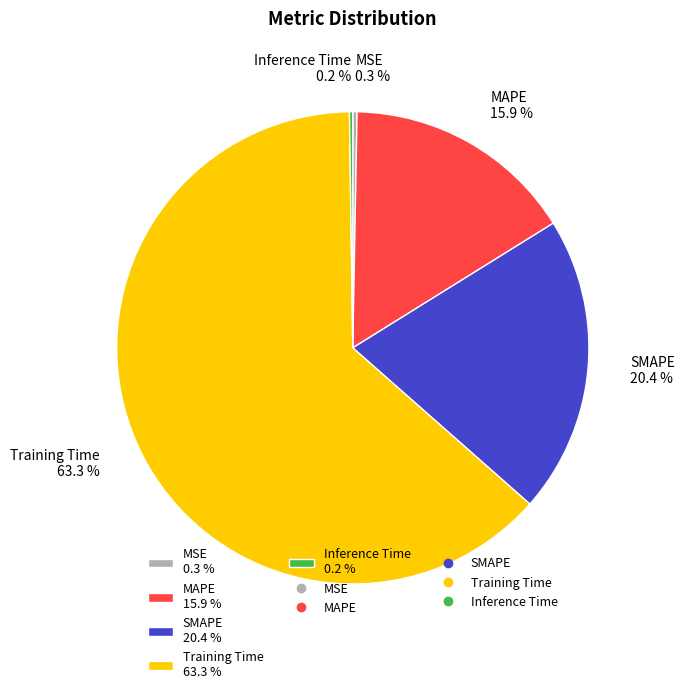

Is there any slice that represents more than half of the pie?

Yes